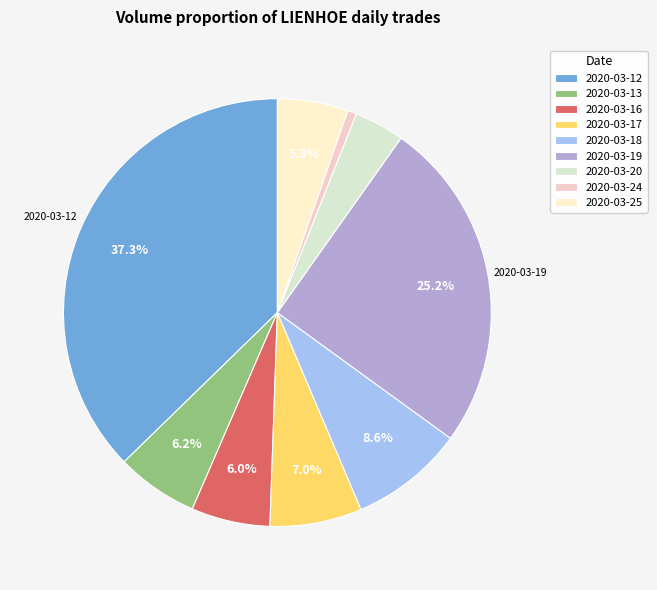

Does 2020-03-25 represent more than half of the total?

No